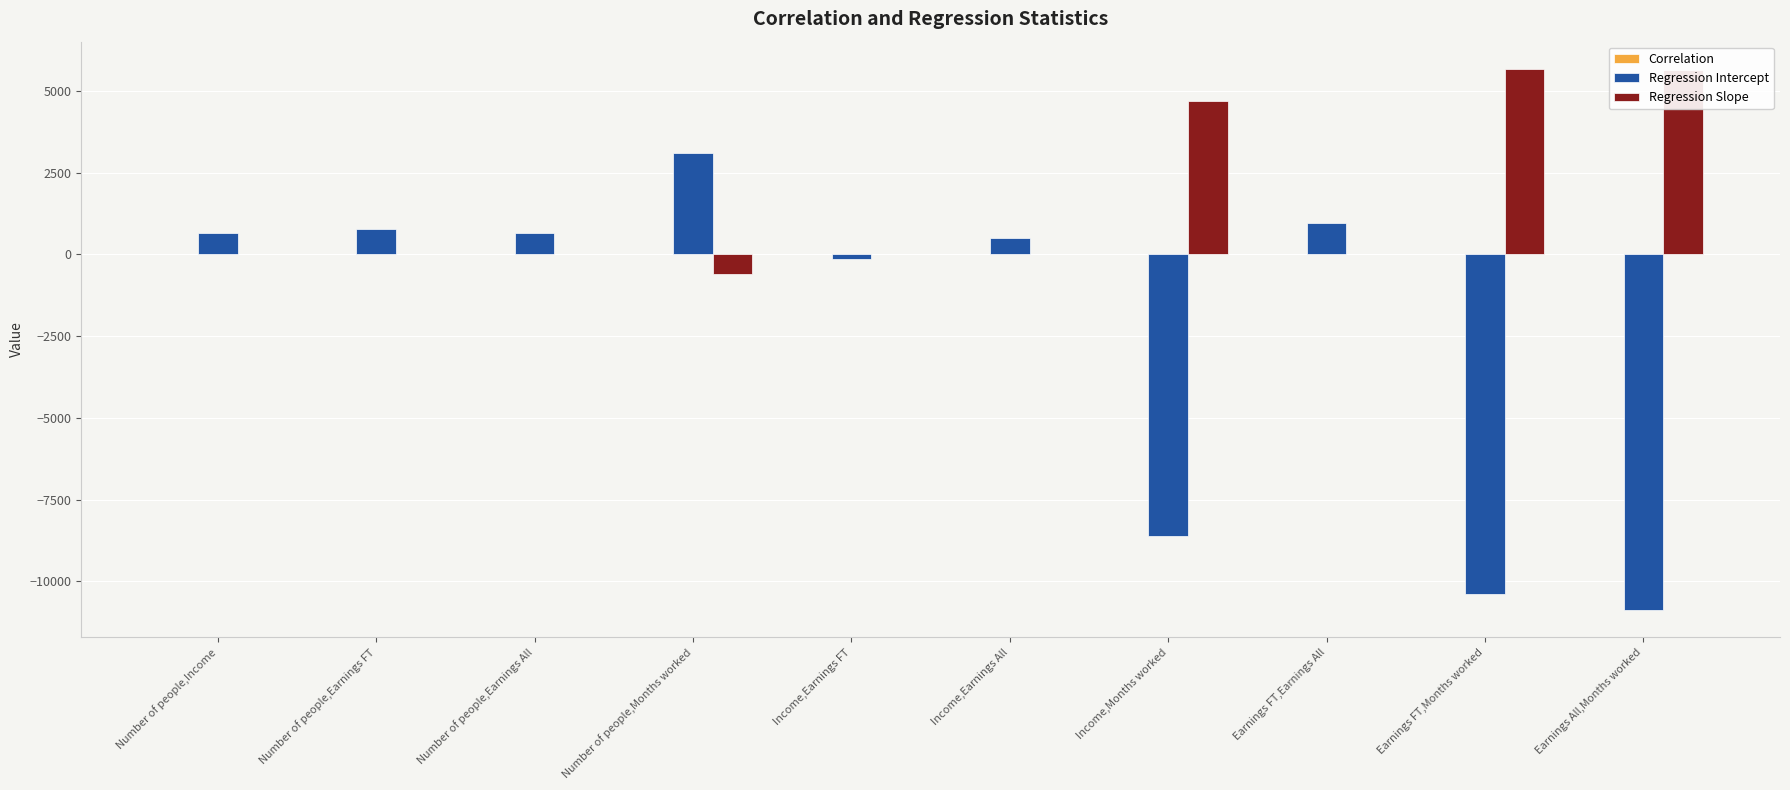

How many groups of bars are there?

10